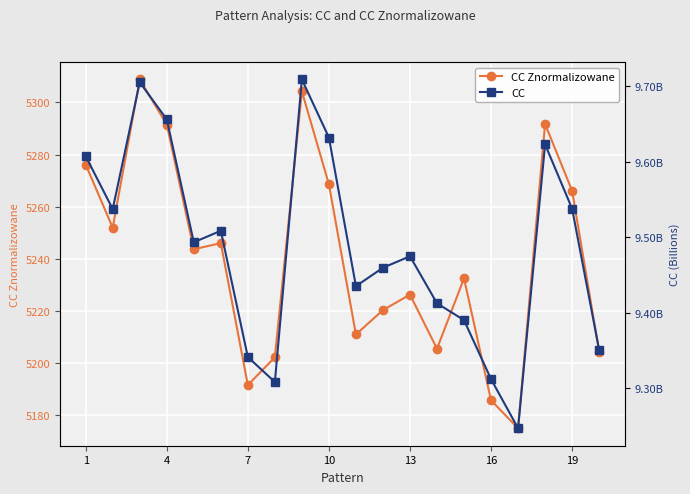

Reading left to right, what are all the values shown in this chart?

CC Znormalizowane: 5276.1	5251.9	5308.8	5291.5	5243.7	5246.0	5191.6	5202.2	5304.2	5268.6	5211.0	5220.3	5226.3	5205.5	5232.5	5185.7	5175.0	5291.7	5266.1	5204.4
CC: 9607126294.3	9537078371.4	9704967193.8	9655891525.2	9493180688.8	9508391068.4	9341253730.2	9308171782.7	9708761143.0	9631875498.8	9435064987.5	9459449891.3	9474660075.6	9412365552.6	9390075622.0	9311995833.2	9246922578.4	9622749855.0	9537654980.5	9350827020.8